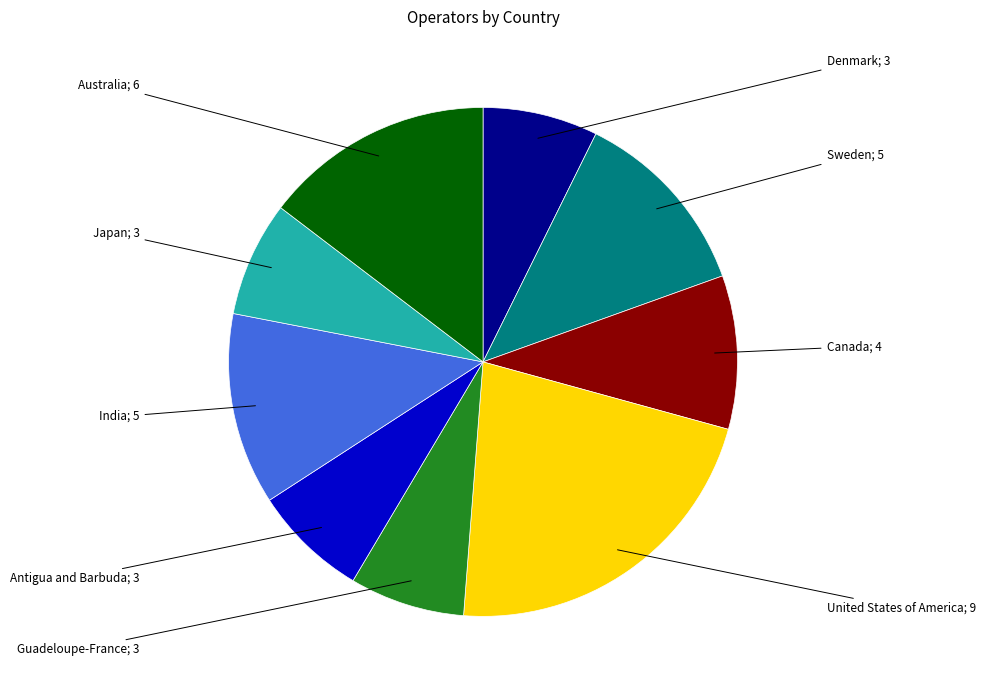

Rank the categories by value from lowest to highest.

Denmark, Guadeloupe-France, Antigua and Barbuda, Japan, Canada, Sweden, India, Australia, United States of America